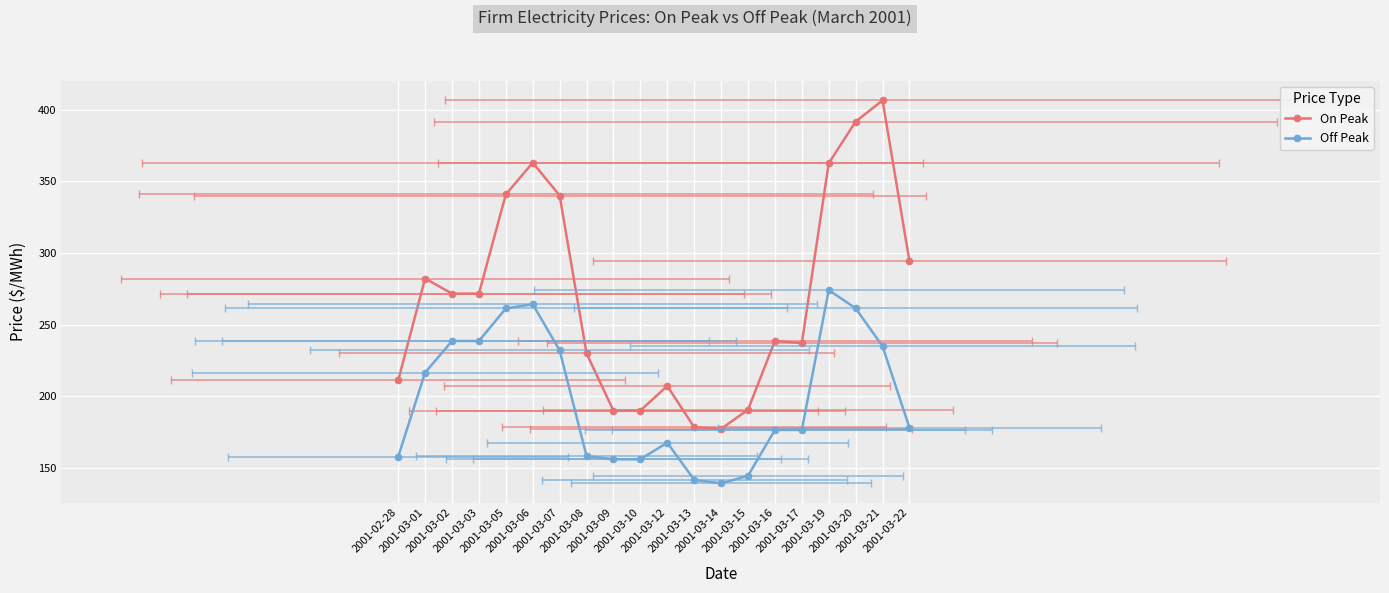

Reading left to right, list all the values displayed in this chart.

On Peak: 210.9	282.1	271.6	271.6	340.8	363.0	340.1	229.8	189.9	190.0	207.1	178.3	177.2	190.5	238.7	237.0	362.6	391.6	406.5	294.1
Off Peak: 157.7	216.4	238.5	238.5	261.2	264.2	232.0	158.2	155.9	155.9	167.6	141.6	139.1	144.4	176.4	176.4	274.1	261.3	234.9	177.9